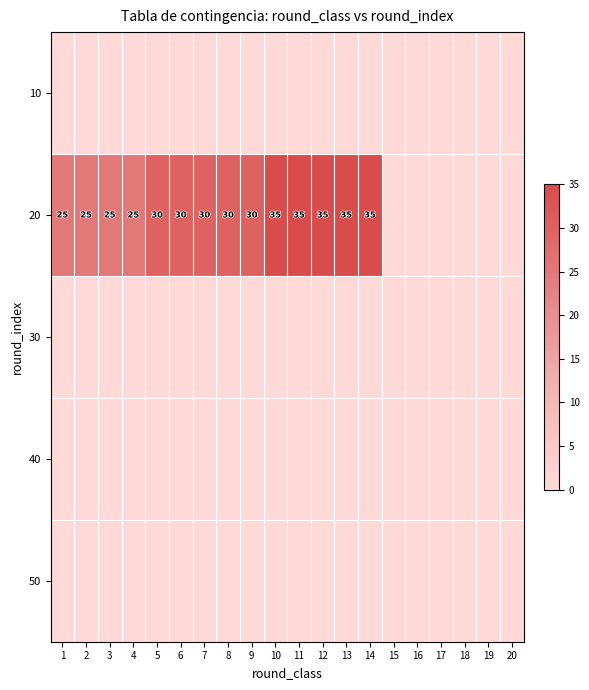

The value of 20 at 3 is 43. True or false?

False